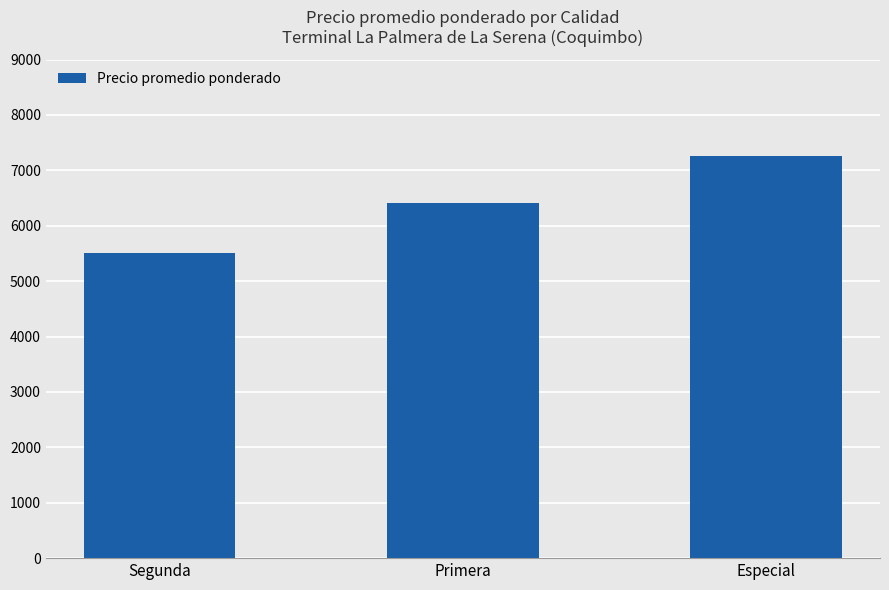

Reading left to right, extract all data points from this chart.

5500	6417	7250